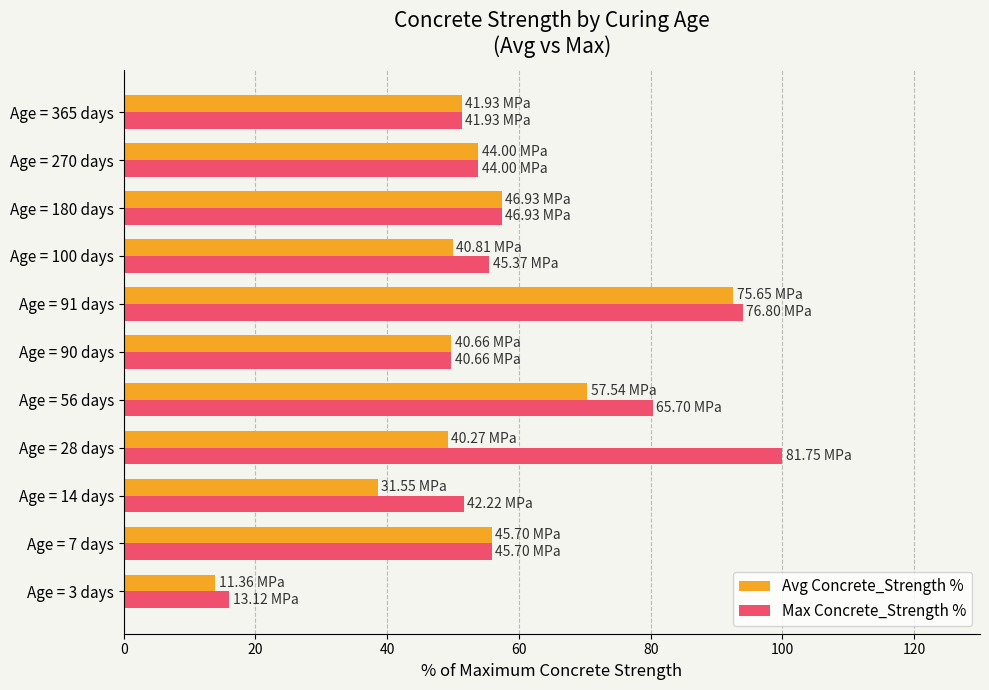

At which label is Max Concrete_Strength % closest to 58?

Age = 180 days